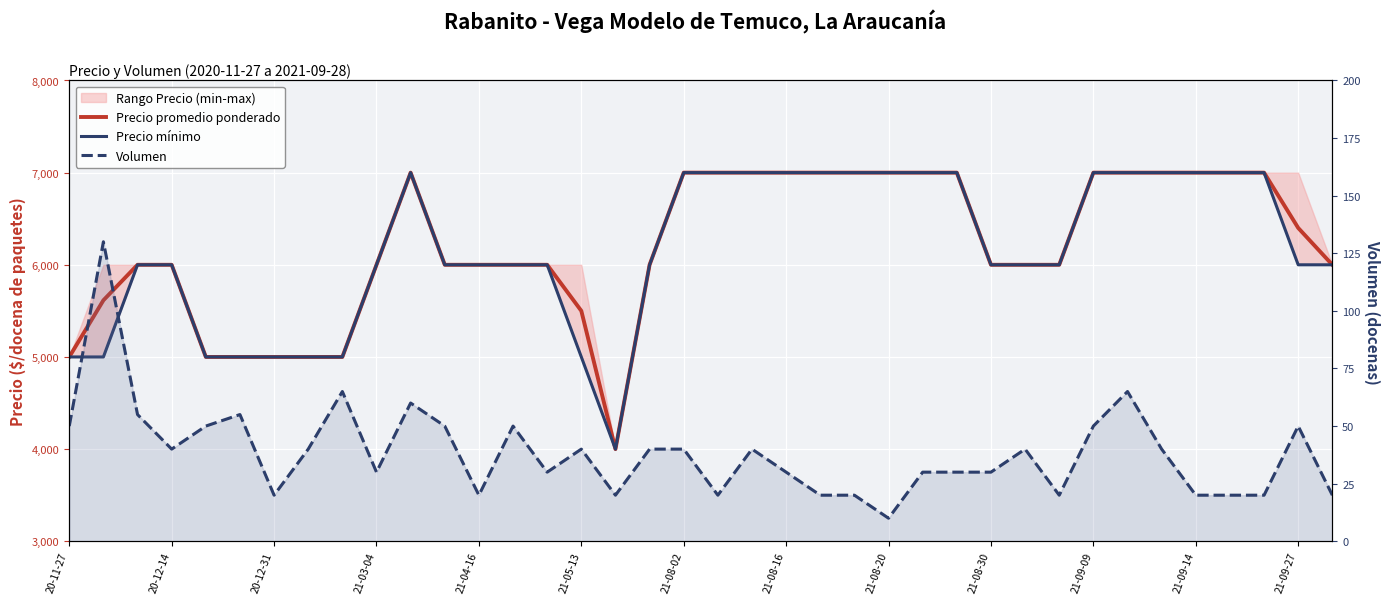

Between 21-08-16 and 19, which series saw the biggest shift?

Precio promedio ponderado